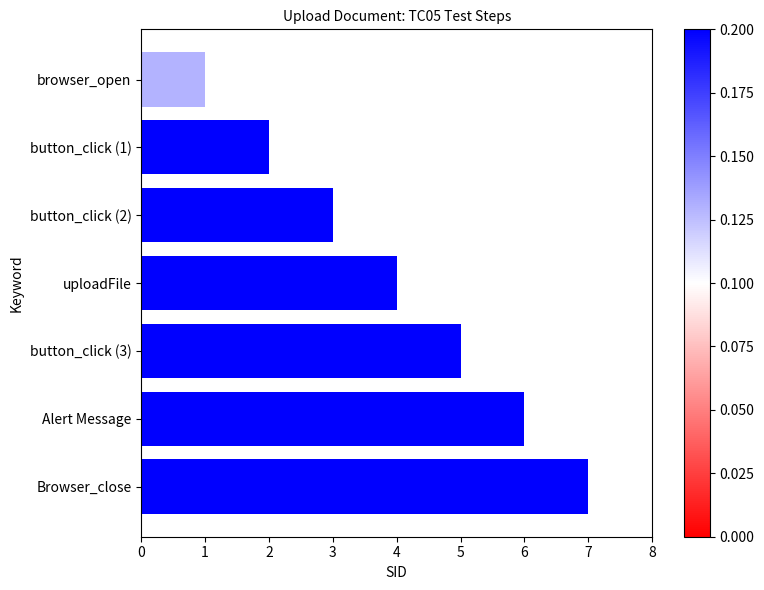

Is it true that the value at Alert Message is 6?

True